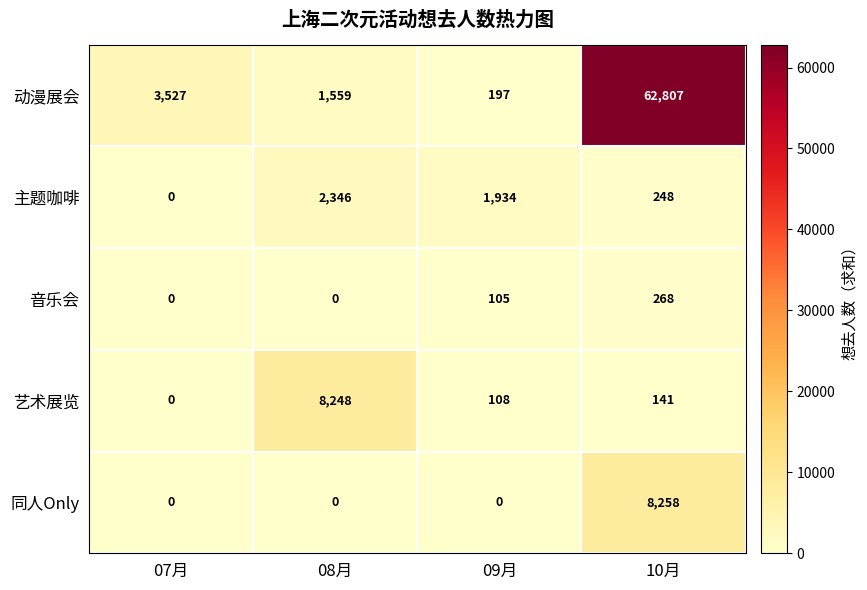

How many categories are shown in the chart?

4